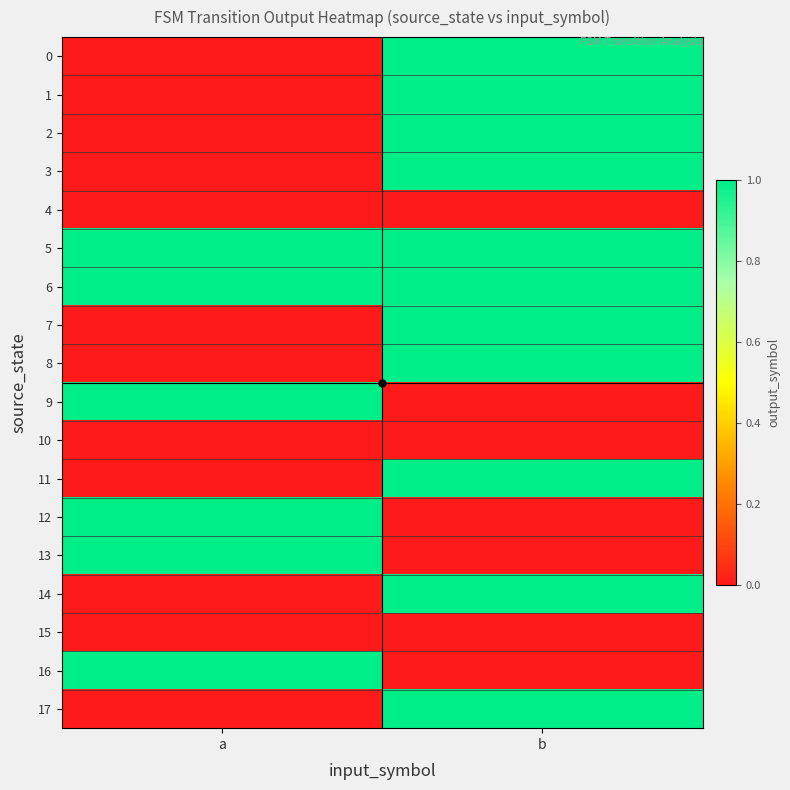

What is the spread (max minus min) of values at a?

1